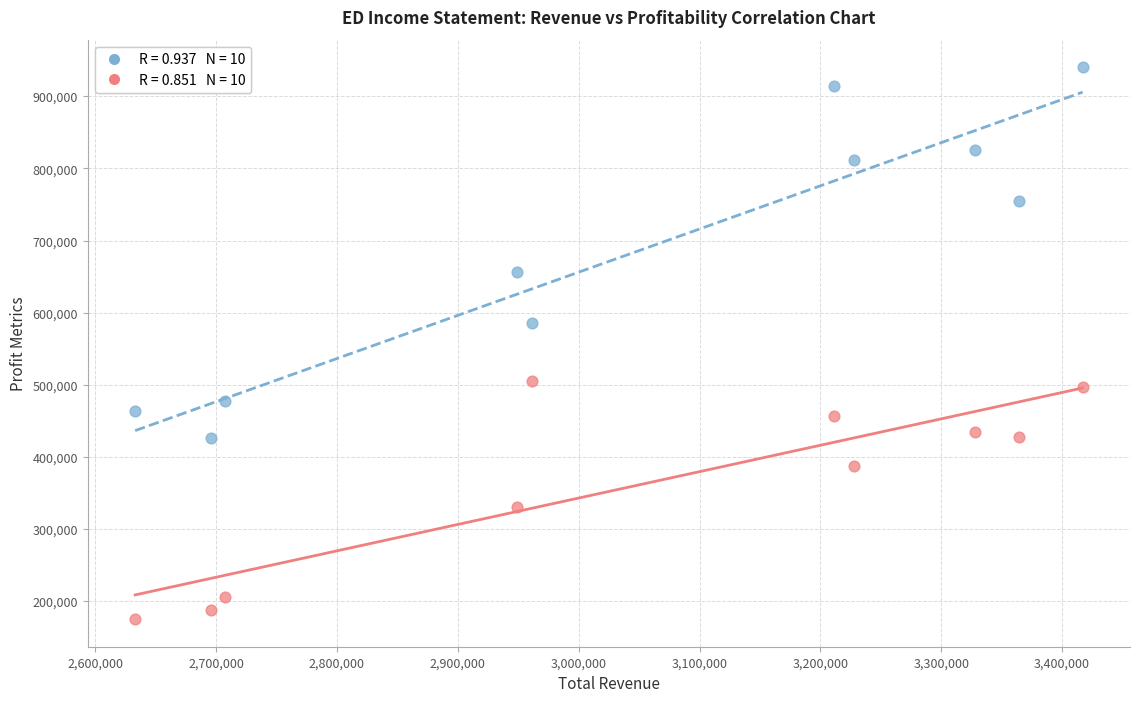

Across all data points, what is the range of X values (max minus min)?

784000